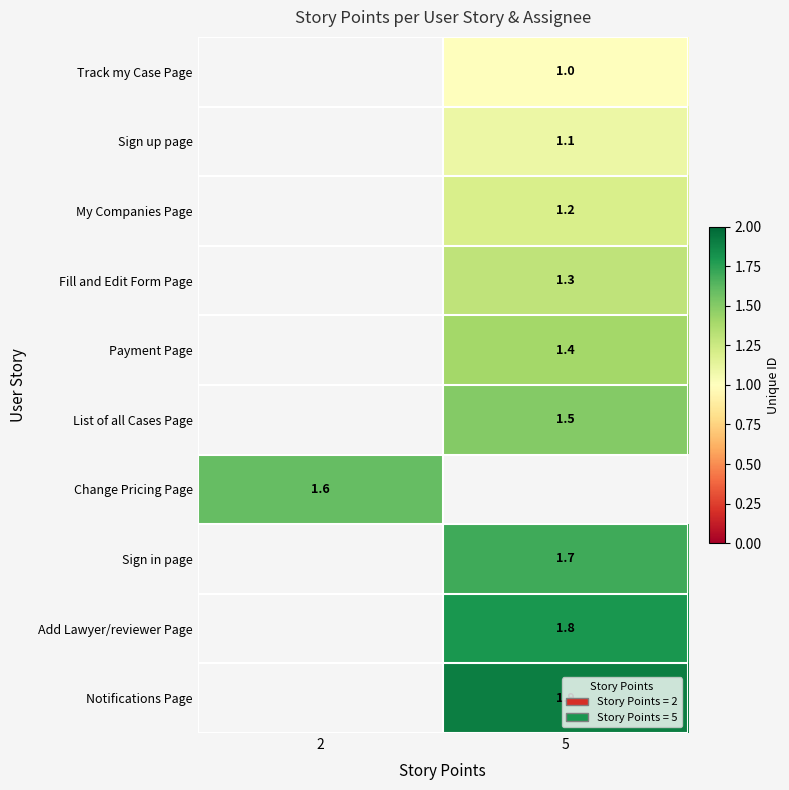

The value of row_5 at 5 is 0.6. True or false?

False